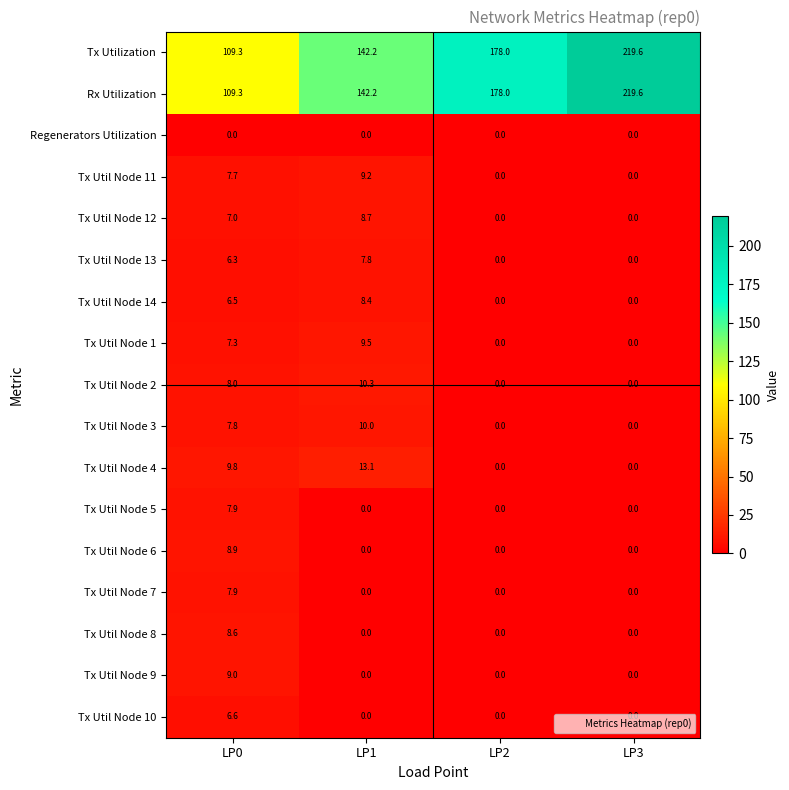

What is the difference between the highest and lowest values at LP2?

178.0